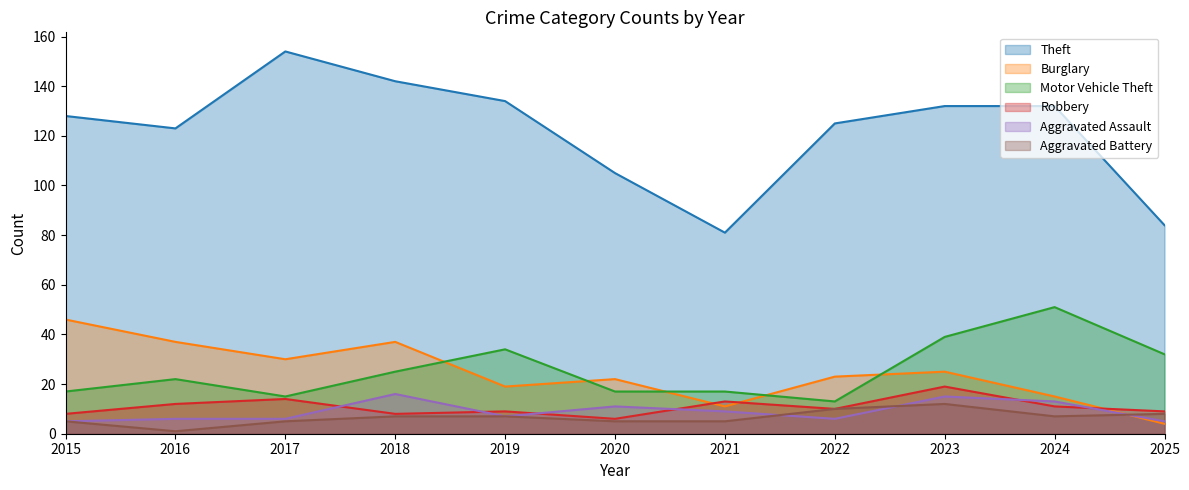

Reading left to right, list all the values displayed in this chart.

Theft: 2015=128	2016=123	2017=154	2018=142	2019=134	2020=105	2021=81	2022=125	2023=132	2024=132	2025=84
Burglary: 2015=46	2016=37	2017=30	2018=37	2019=19	2020=22	2021=11	2022=23	2023=25	2024=15	2025=4
Motor Vehicle Theft: 2015=17	2016=22	2017=15	2018=25	2019=34	2020=17	2021=17	2022=13	2023=39	2024=51	2025=32
Robbery: 2015=8	2016=12	2017=14	2018=8	2019=9	2020=6	2021=13	2022=10	2023=19	2024=11	2025=9
Aggravated Assault: 2015=5	2016=6	2017=6	2018=16	2019=7	2020=11	2021=9	2022=6	2023=15	2024=13	2025=5
Aggravated Battery: 2015=5	2016=1	2017=5	2018=7	2019=7	2020=5	2021=5	2022=10	2023=12	2024=7	2025=8